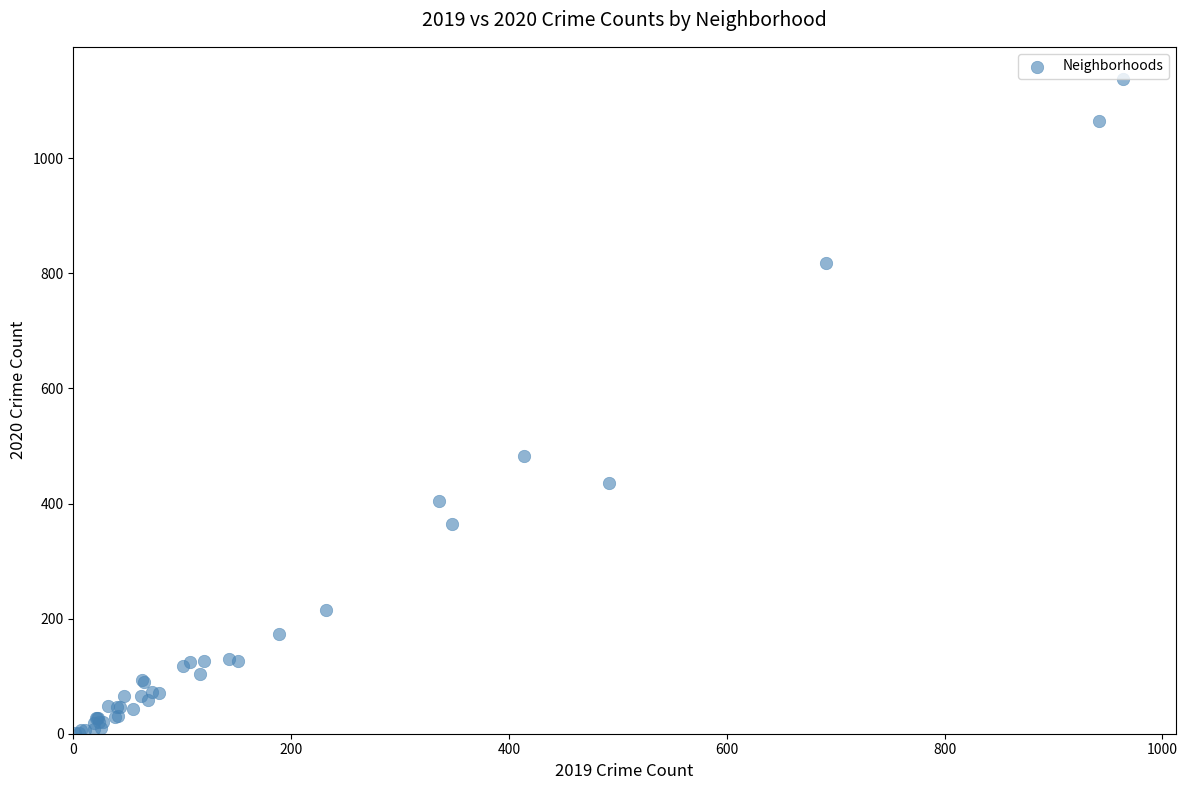

What Y value in the scatter plot is closest to 569?

483